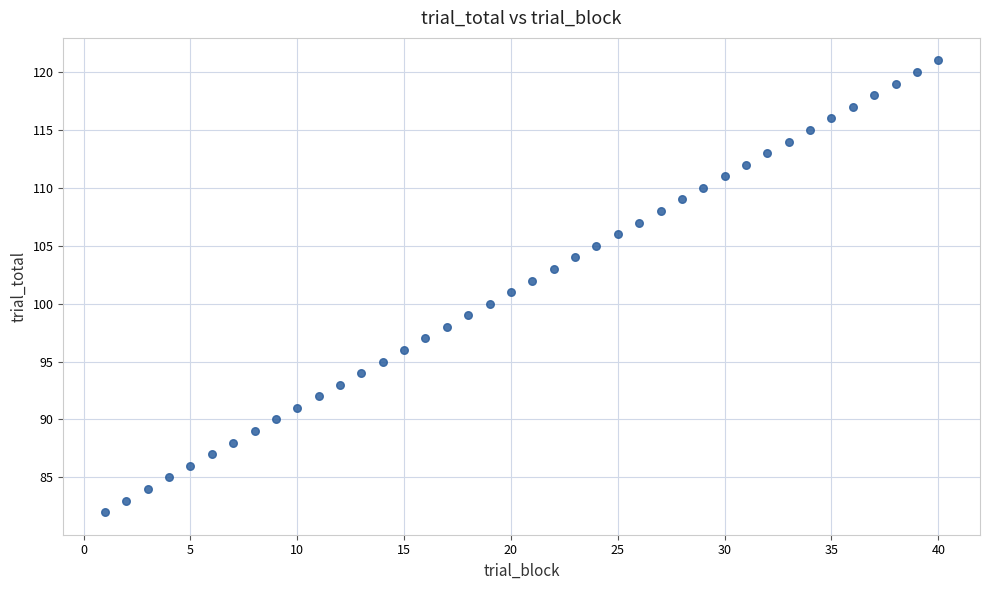

What is the range of Y values (max minus min)?

39